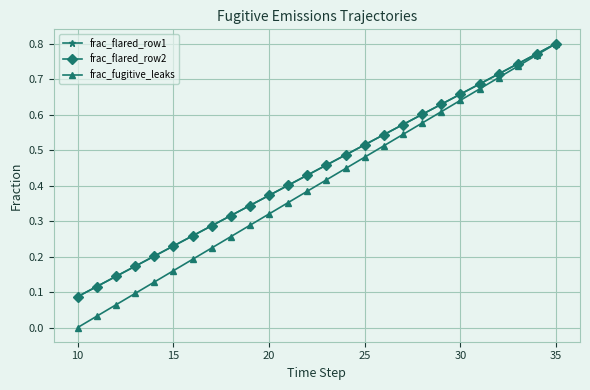

What is the maximum value for frac_fugitive_leaks?

0.8